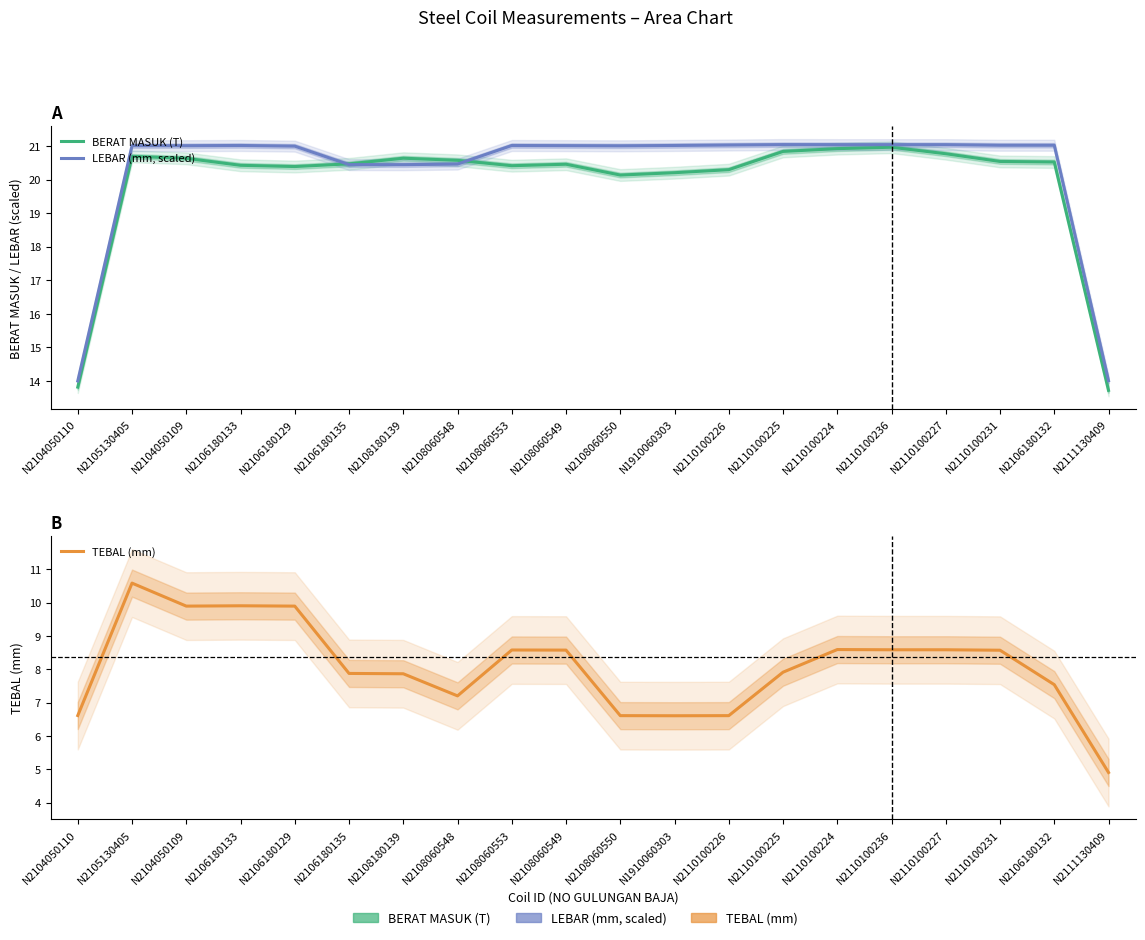

How many values in the BERAT MASUK (T) series are below 20?

2